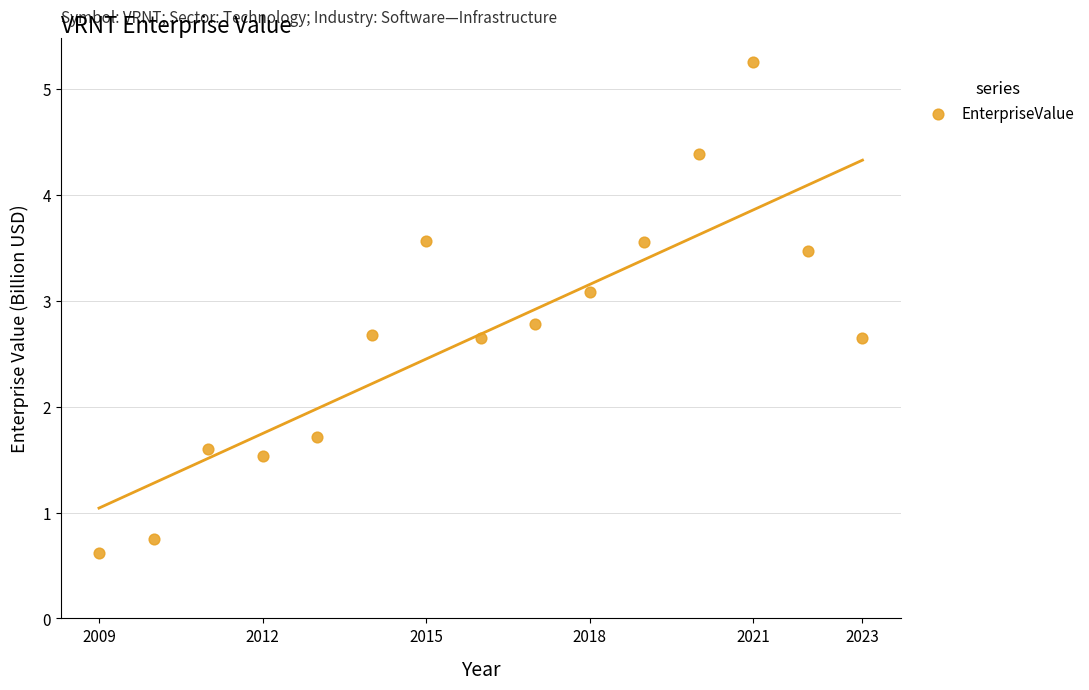

What is the range of X values (max minus min)?

14.0